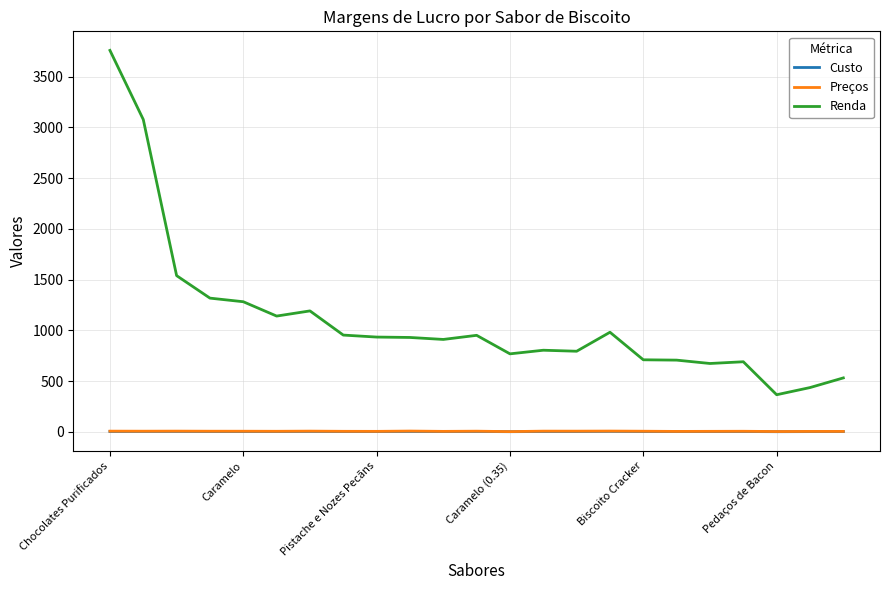

What are all the series names shown in the legend?

Custo, Preços, Renda